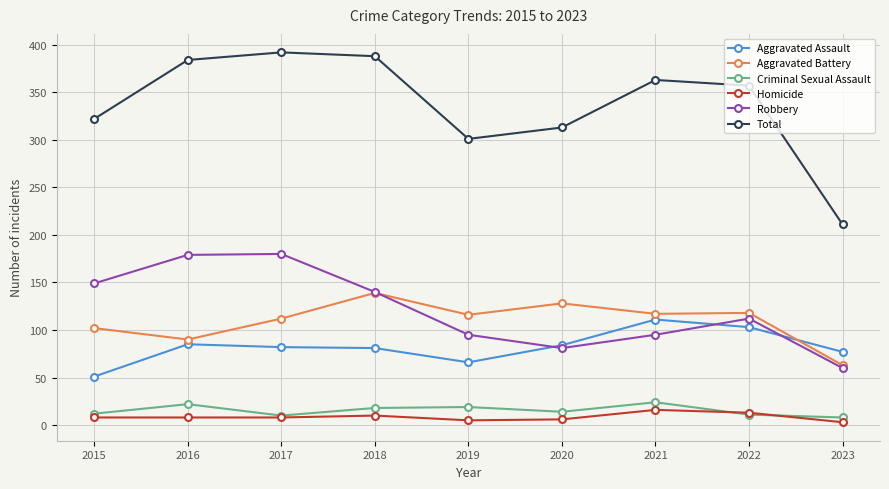

Where is the first local maximum for Total?

2017